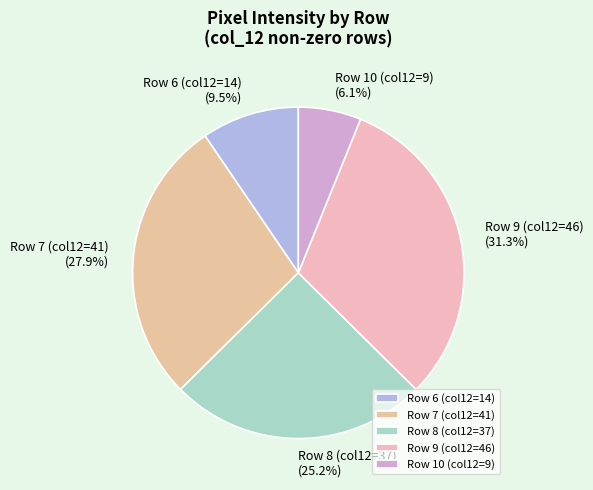

Does Row 8 (col12=37) account for over 50% of the chart?

No